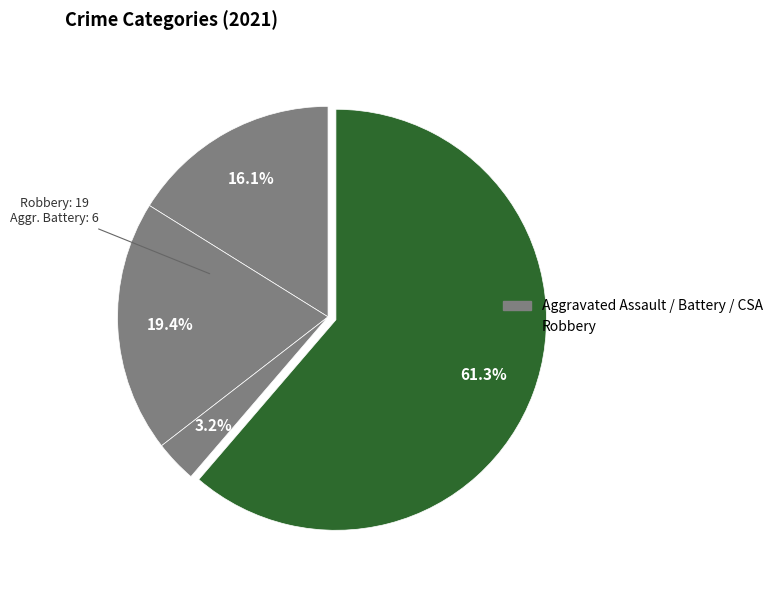

Which slice is the smallest?

Criminal Sexual Assault